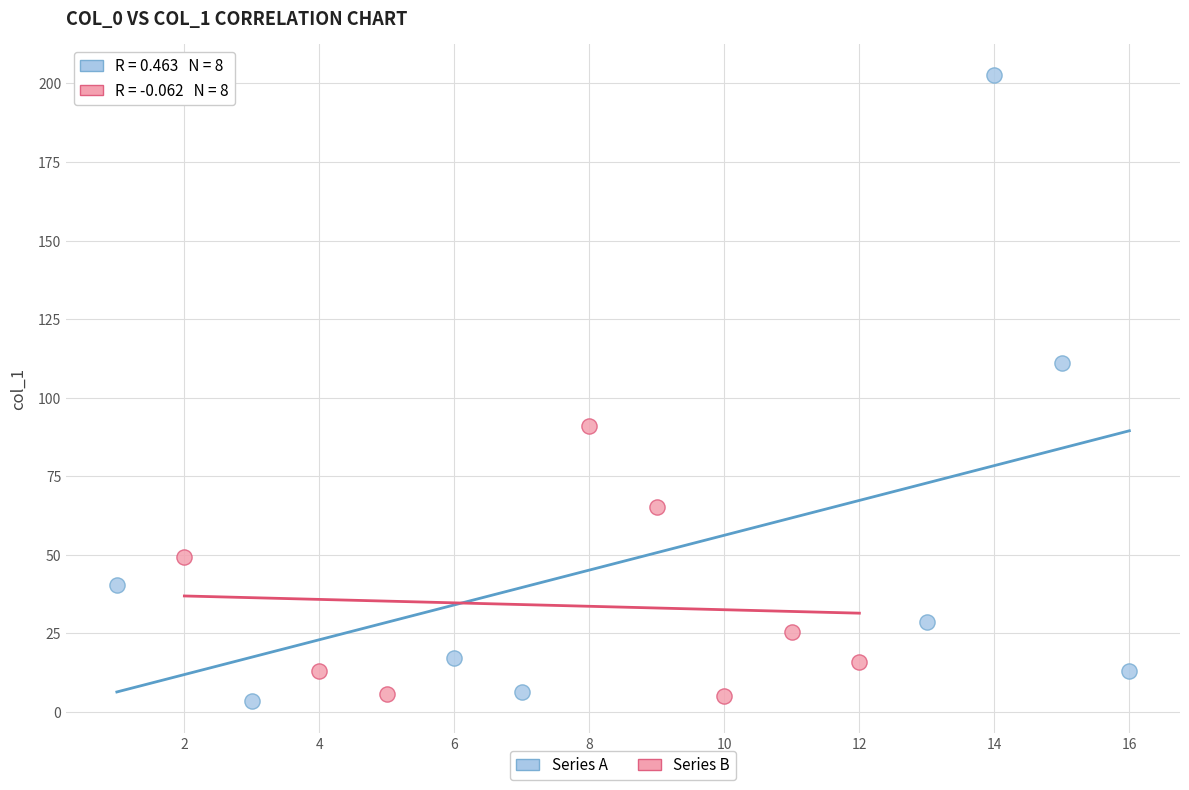

Which series contains the highest Y value?

Series A